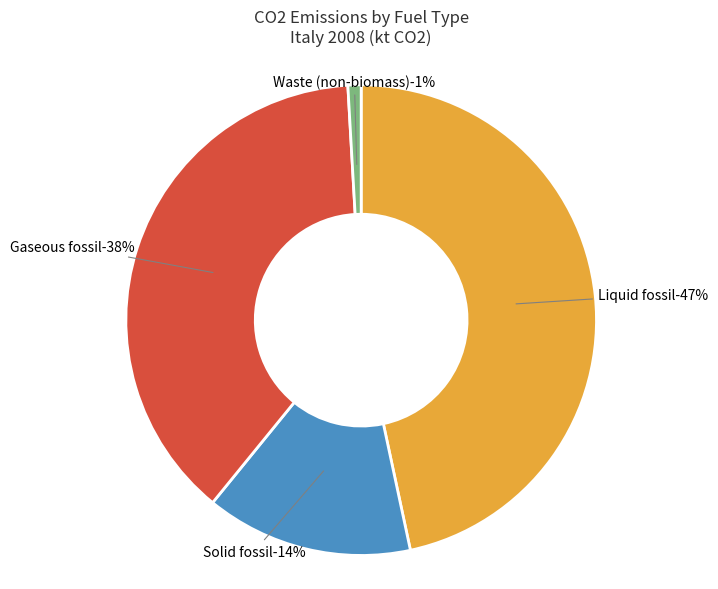

To the nearest percent, what portion does Liquid fossil represent?

47%